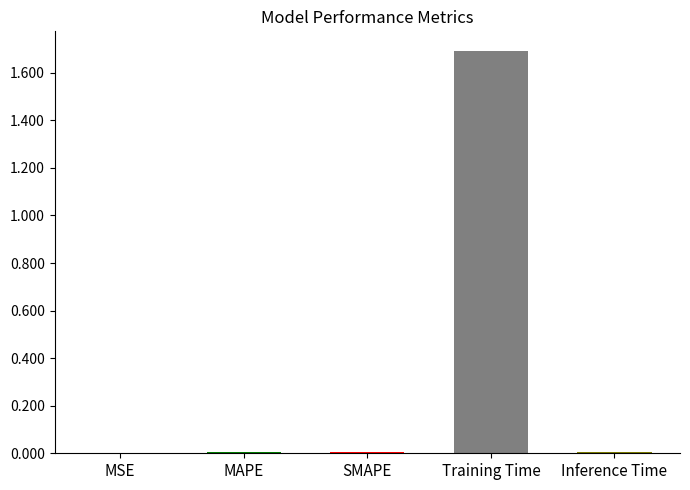

The chart shows a value of 1.7 at Training Time. True or false?

True